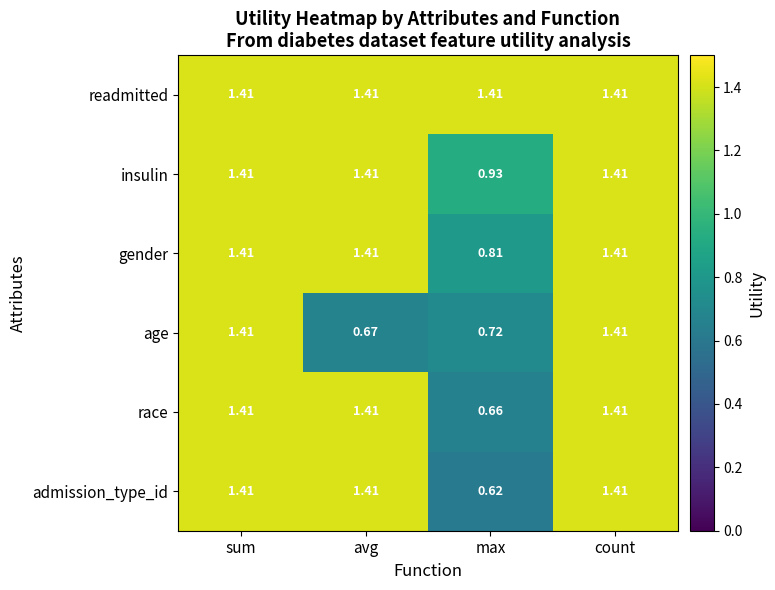

Between max and count, which series saw the biggest shift?

admission_type_id